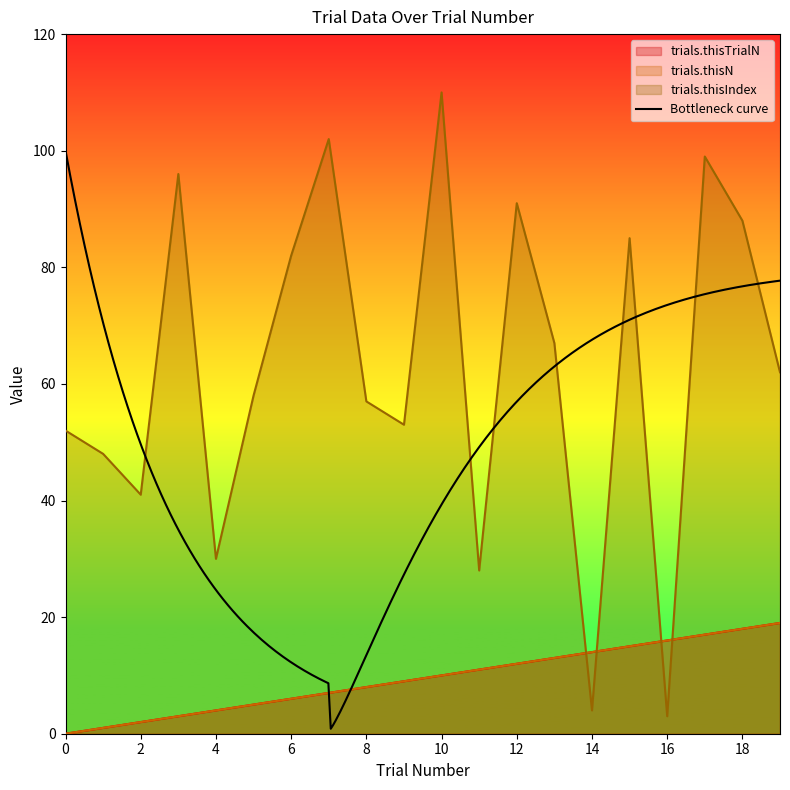

Which category has the lowest value in the trials.thisIndex series?

16